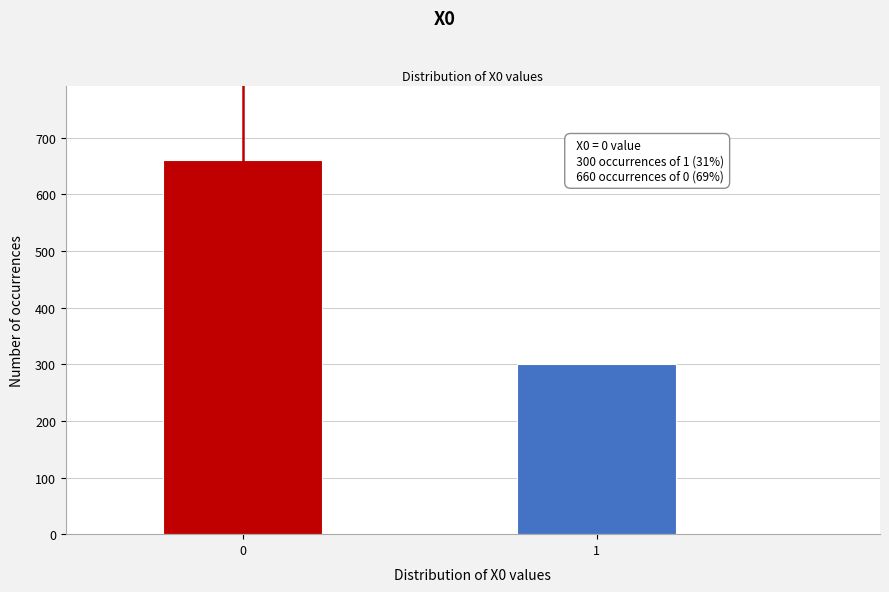

Reading left to right, list all the values displayed in this chart.

660	300